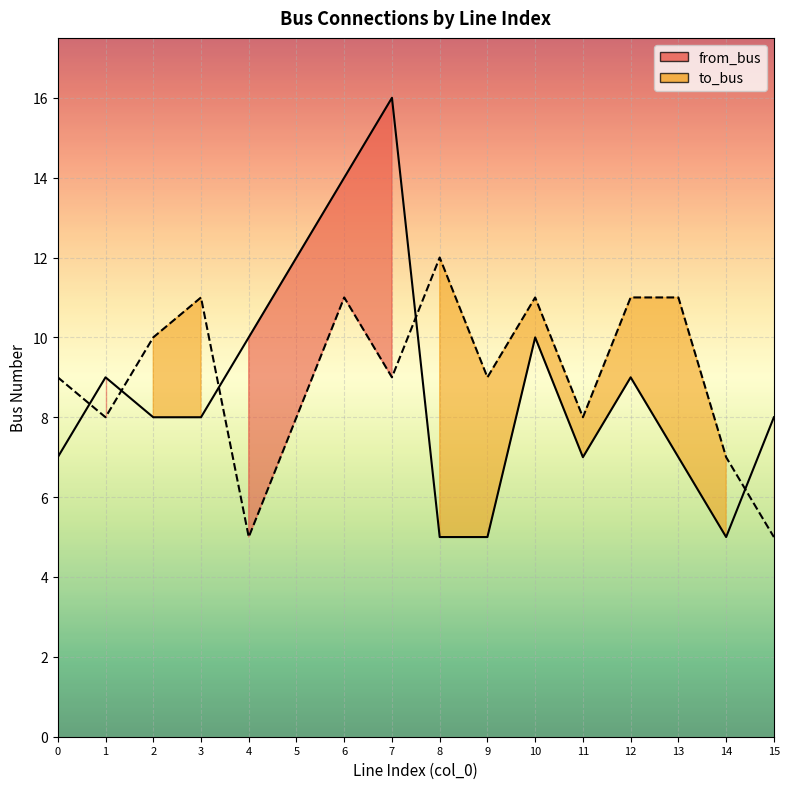

How many intersections are there between from_bus and to_bus?

5